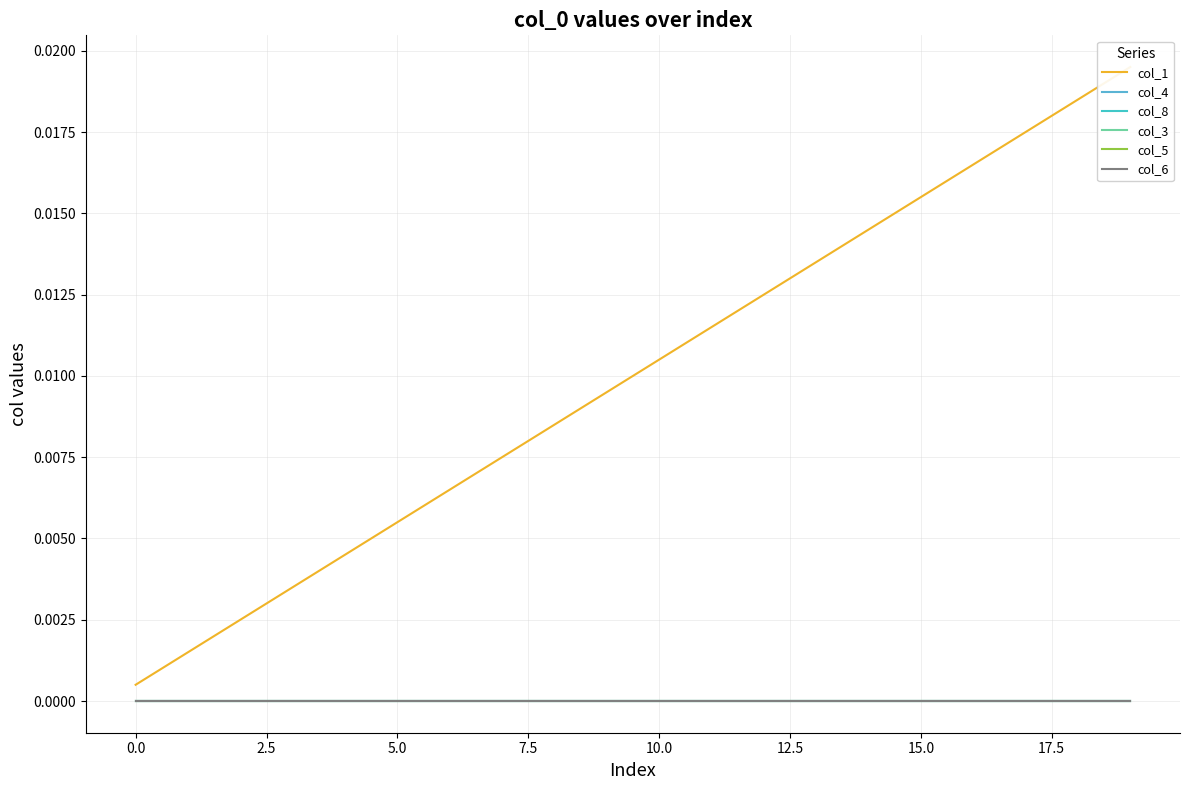

True or false: col_4 and col_8 cross at least once.

False